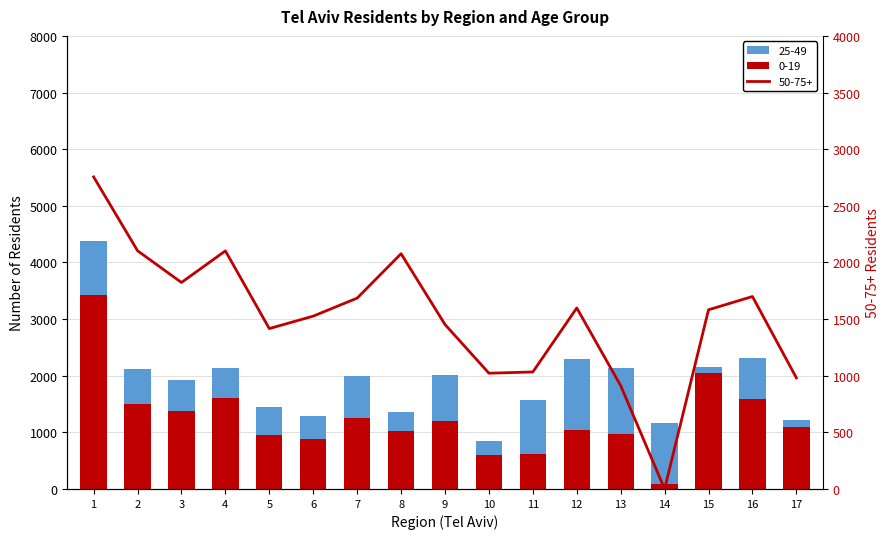

What is the sum of the 50-75+ values at 15 and 7?

3267